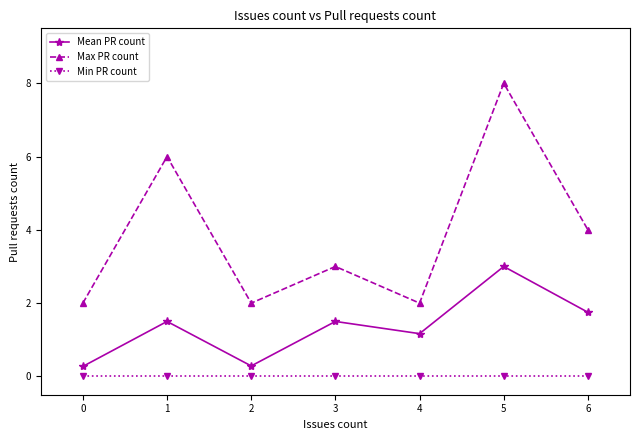

Reading right to left, what are all the values shown in this chart?

Mean PR count: 1.8	3.0	1.2	1.5	0.3	1.5	0.3
Max PR count: 4.0	8.0	2.0	3.0	2.0	6.0	2.0
Min PR count: 0.0	0.0	0.0	0.0	0.0	0.0	0.0